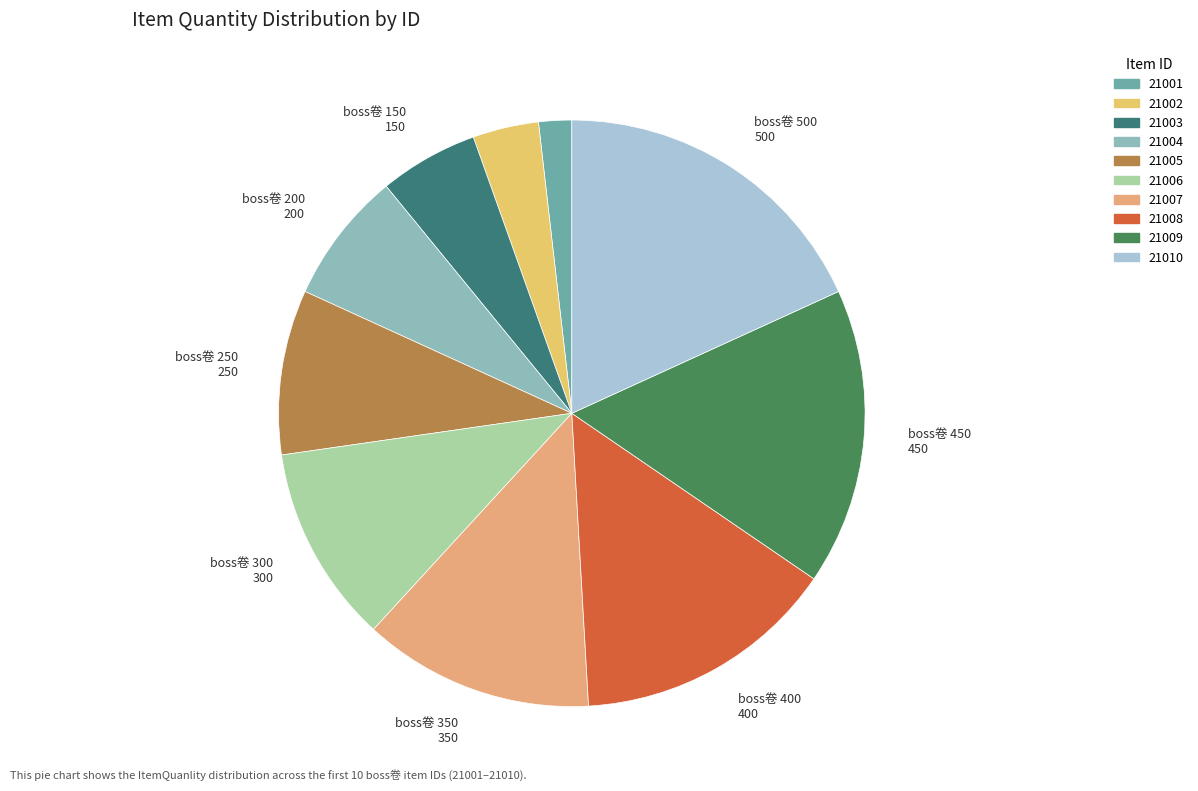

Is there a majority slice in this chart?

No